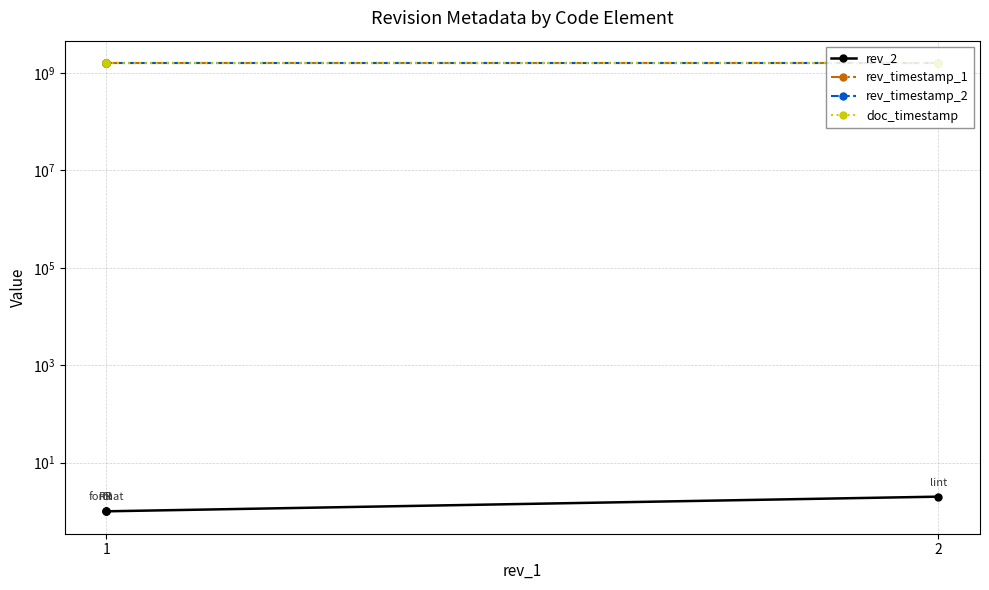

What is the highest value of the rev_2 series?

2